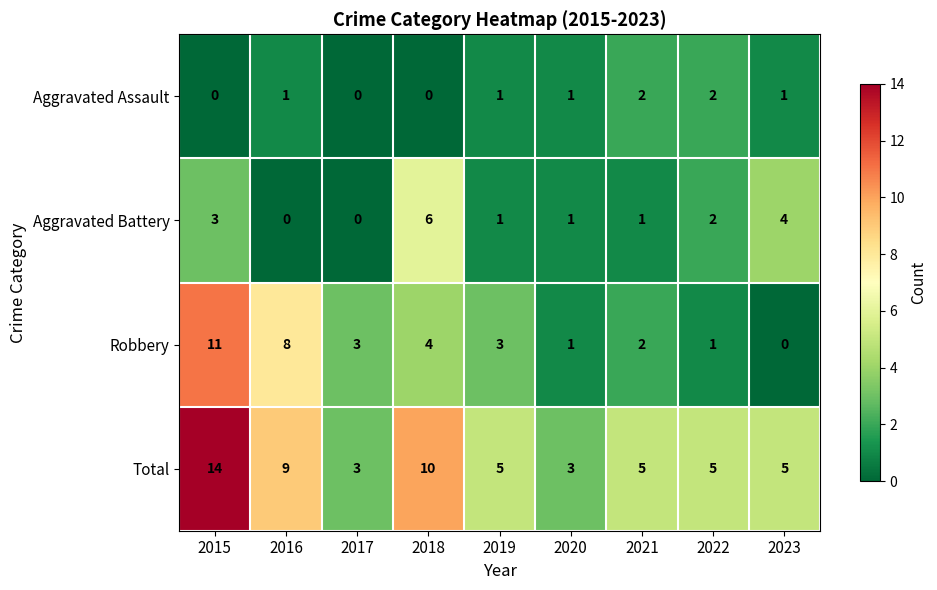

The value of Aggravated Assault at 2018 is 1. True or false?

False